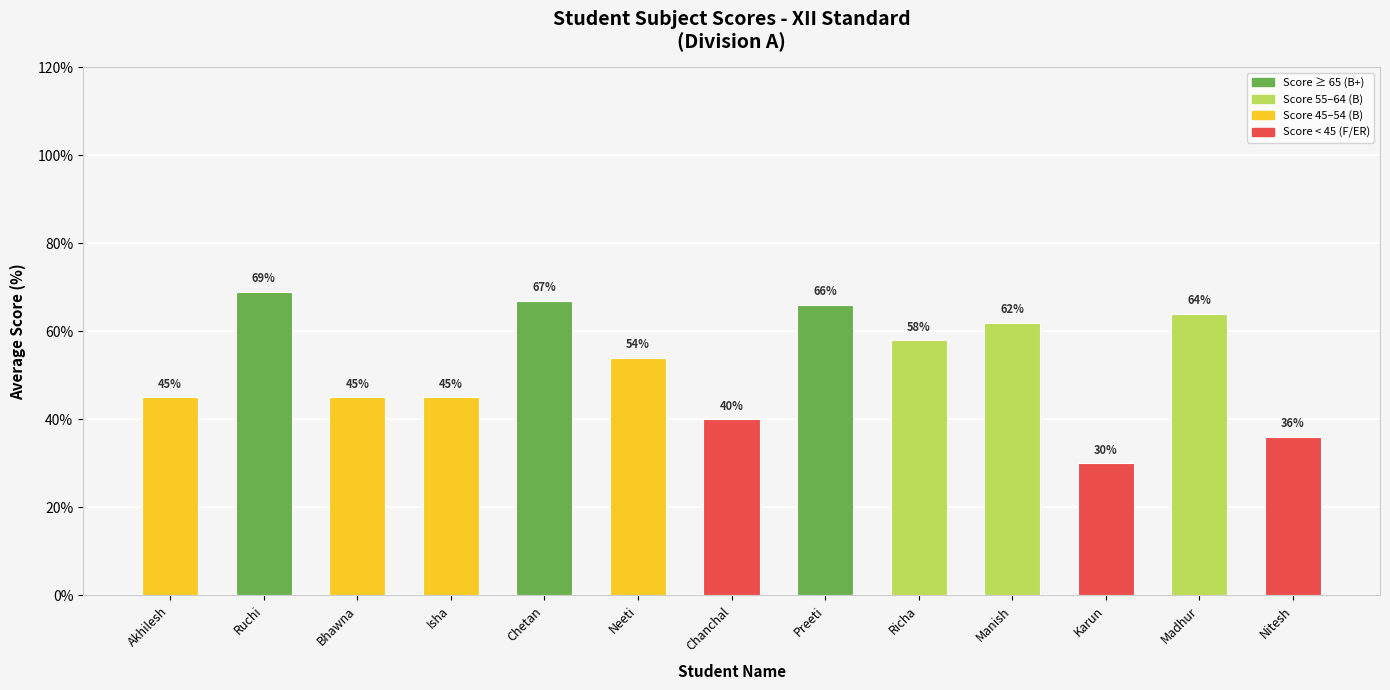

Which has a higher value, Karun or Neeti?

Neeti